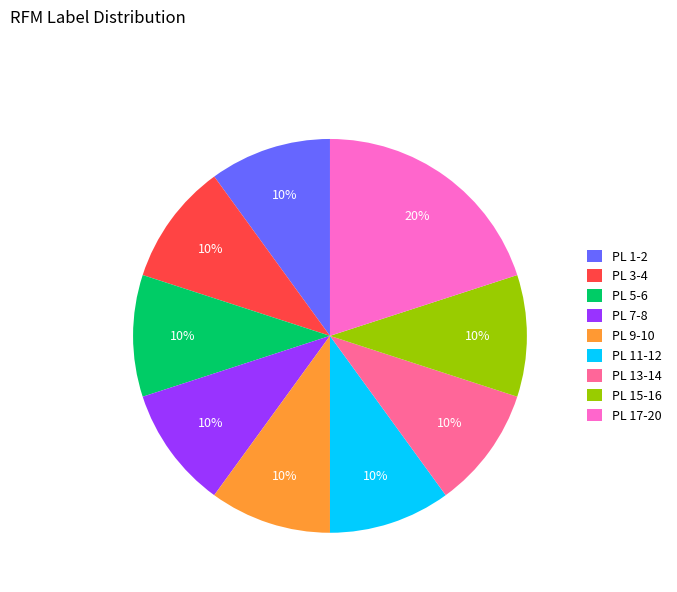

Which slice is the largest?

PL 17-20